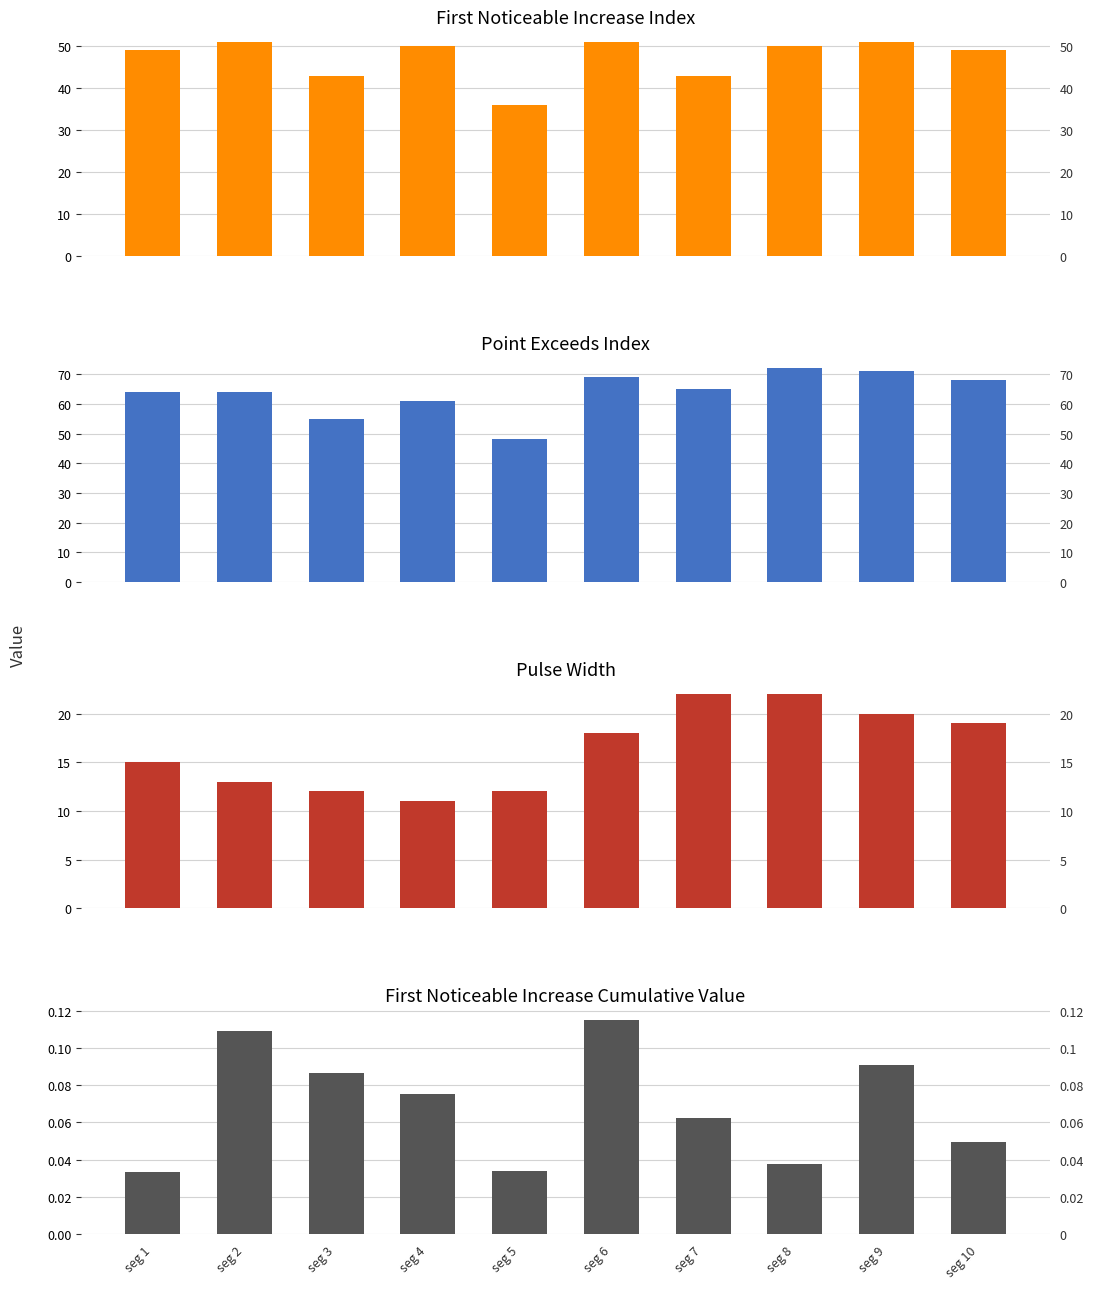

At which label is First Noticeable Increase Index closest to 43?

seg 3